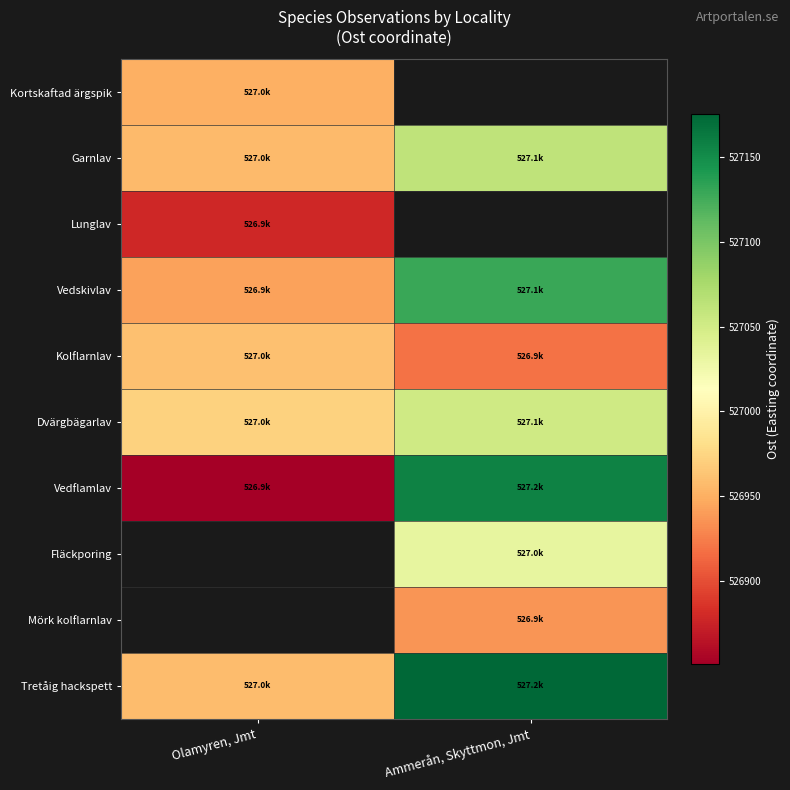

Which category has the highest value across all series?

Ammerån, Skyttmon, Jmt